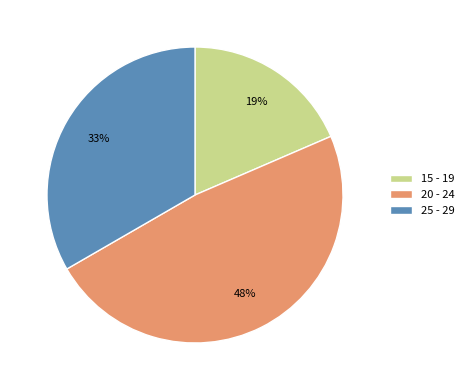

Which category has the smallest portion of the pie?

15 - 19